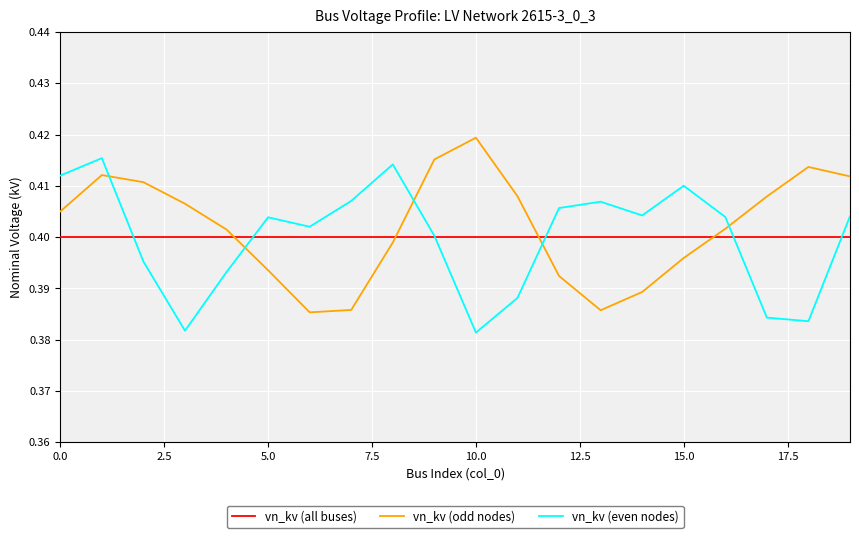

Which series ends up on top after the final intersection of vn_kv (even nodes) and vn_kv (odd nodes)?

vn_kv (odd nodes)